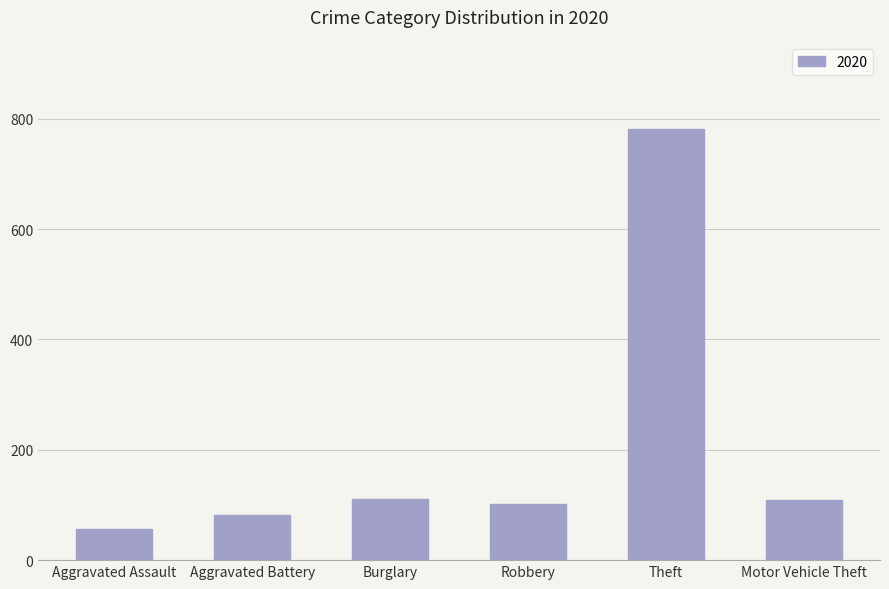

What is the change in value from Aggravated Assault to Motor Vehicle Theft?

+53